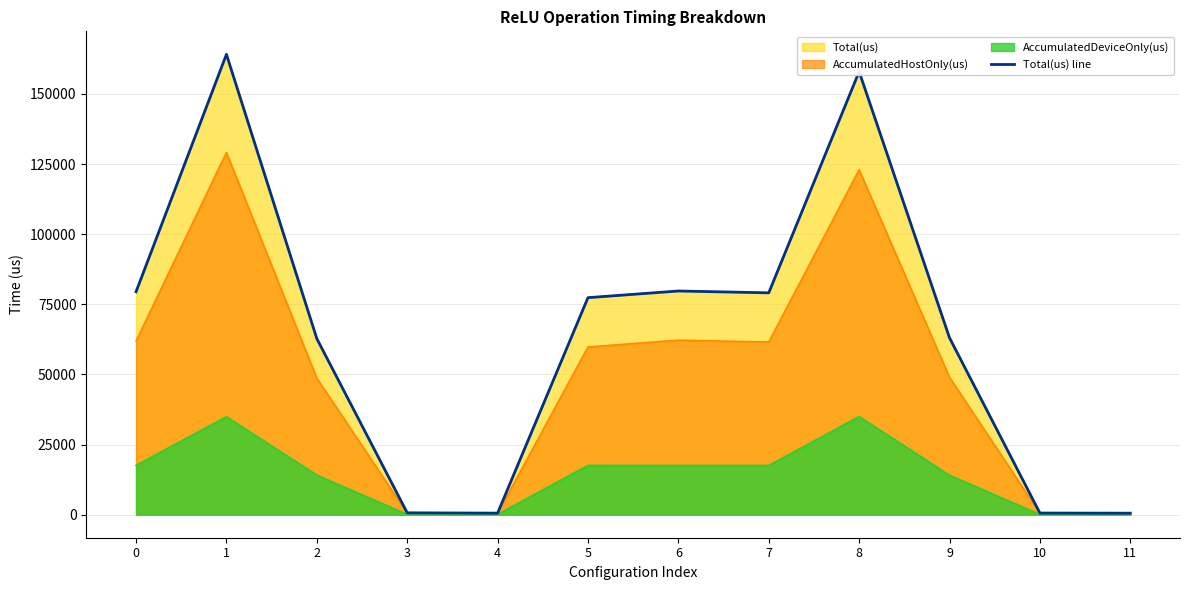

What is the difference between the maximum and minimum values?

163593